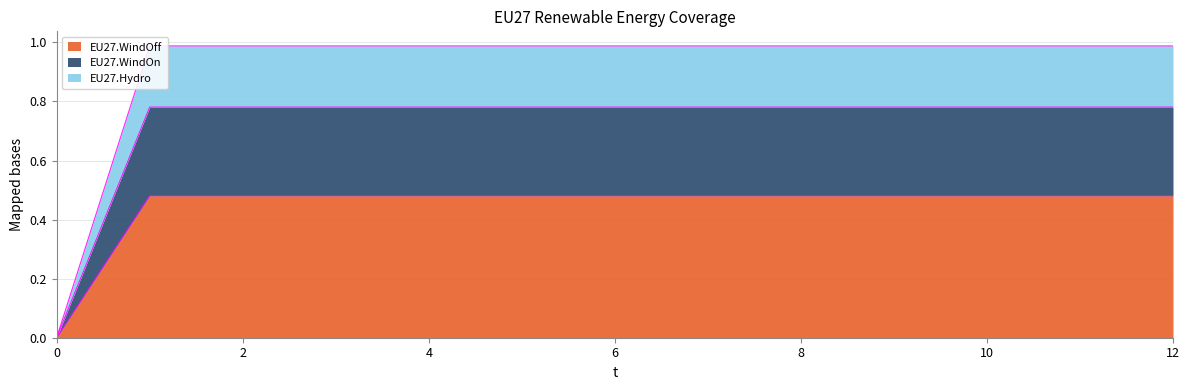

Which series changed the most between 2 and 3?

EU27.WindOff